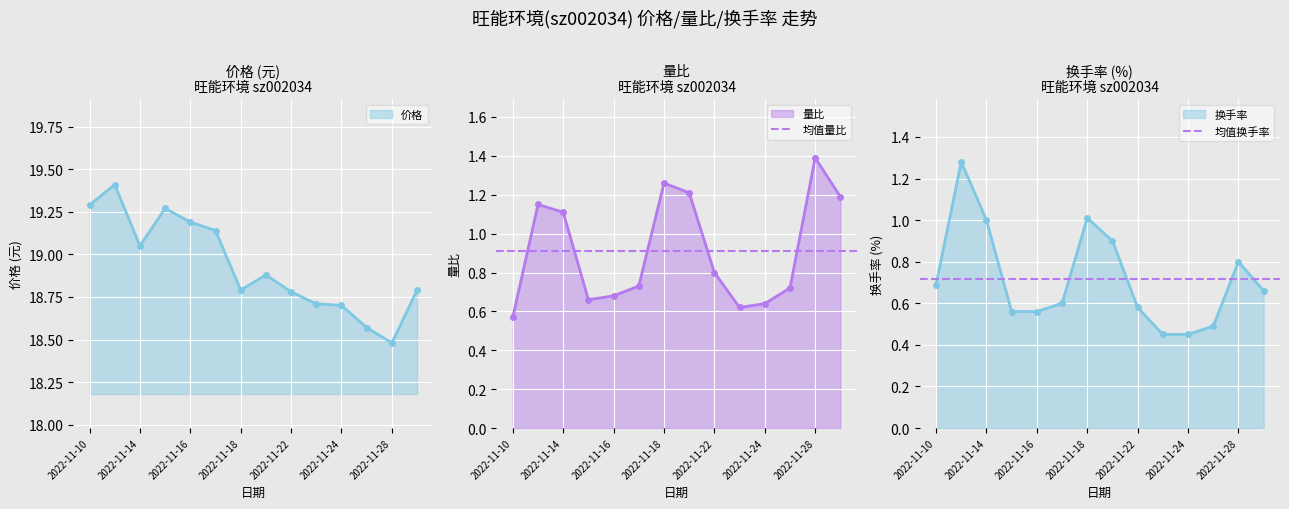

True or false: 均值量比 has a value of 0.9 at 2022-11-10.

True